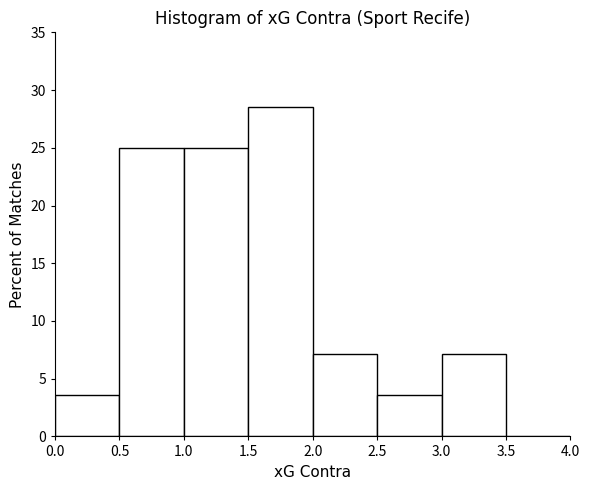

What is the height of the bar covering 1.0 to 1.5 on the x-axis? The values are not printed on the chart, so give them approximately, as read against the axis.

25.0